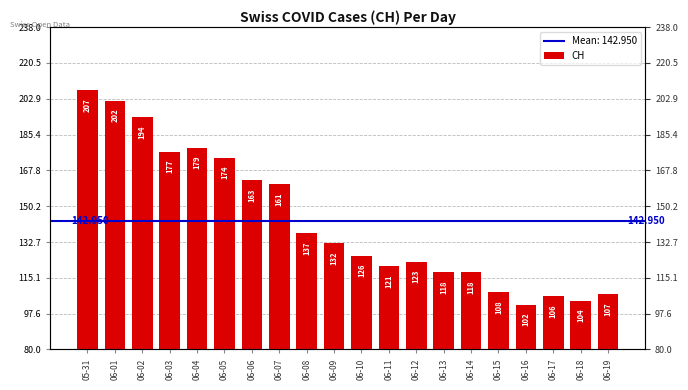

What position from the right is 06-03?

17